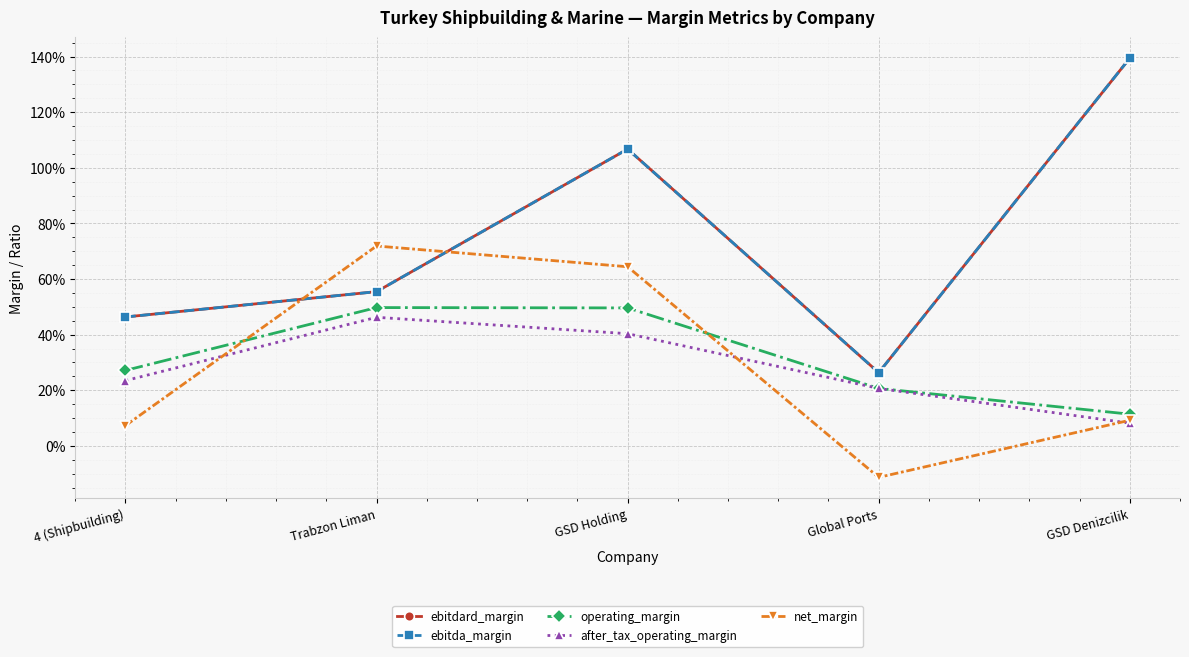

How many interior local peaks does the ebitda_margin series have?

1